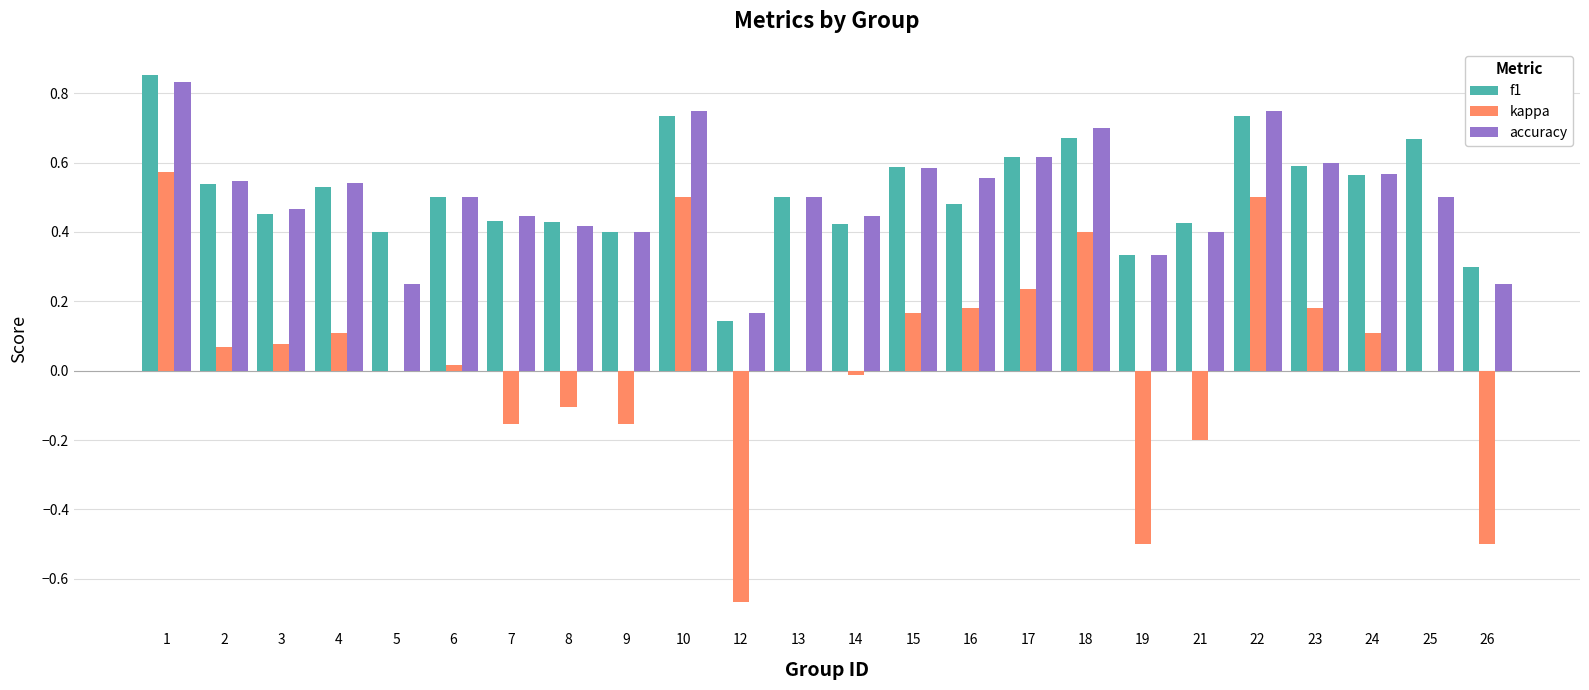

Is the value of kappa at 8 greater than the value of f1 at 12?

No